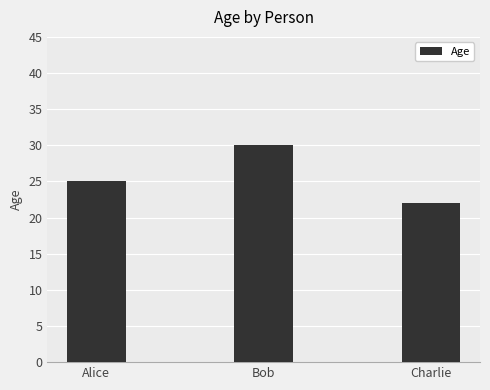

Read the value at Charlie.

22